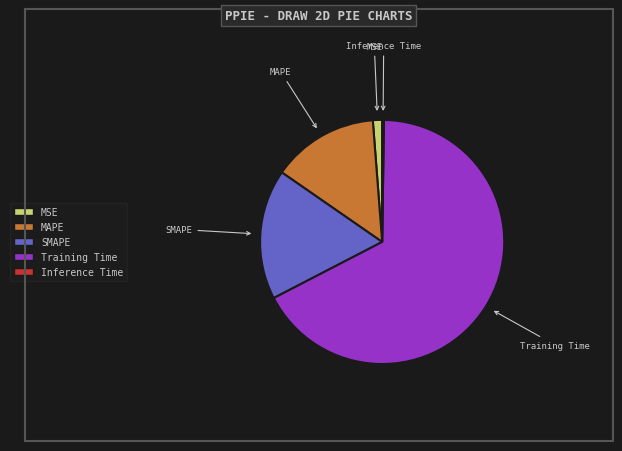

Which category has the biggest portion of the pie?

Training Time